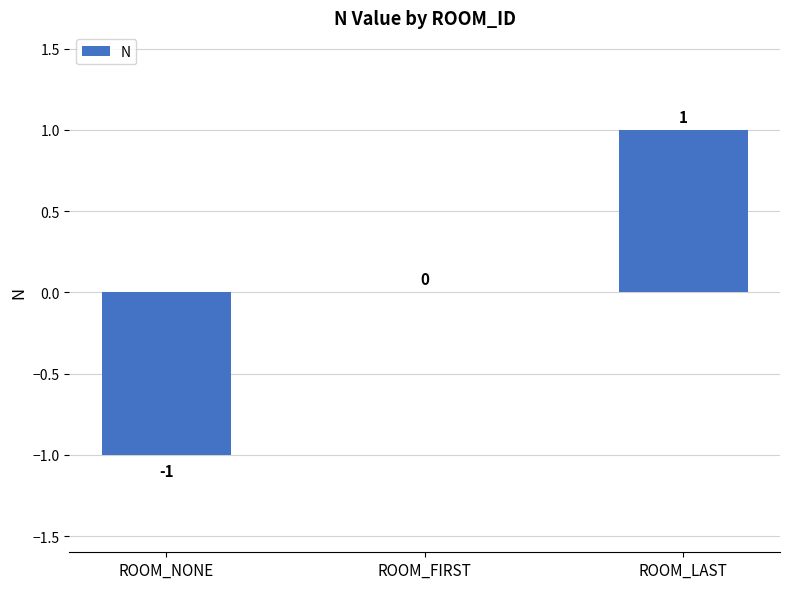

Which label corresponds to the largest value in the chart?

ROOM_LAST